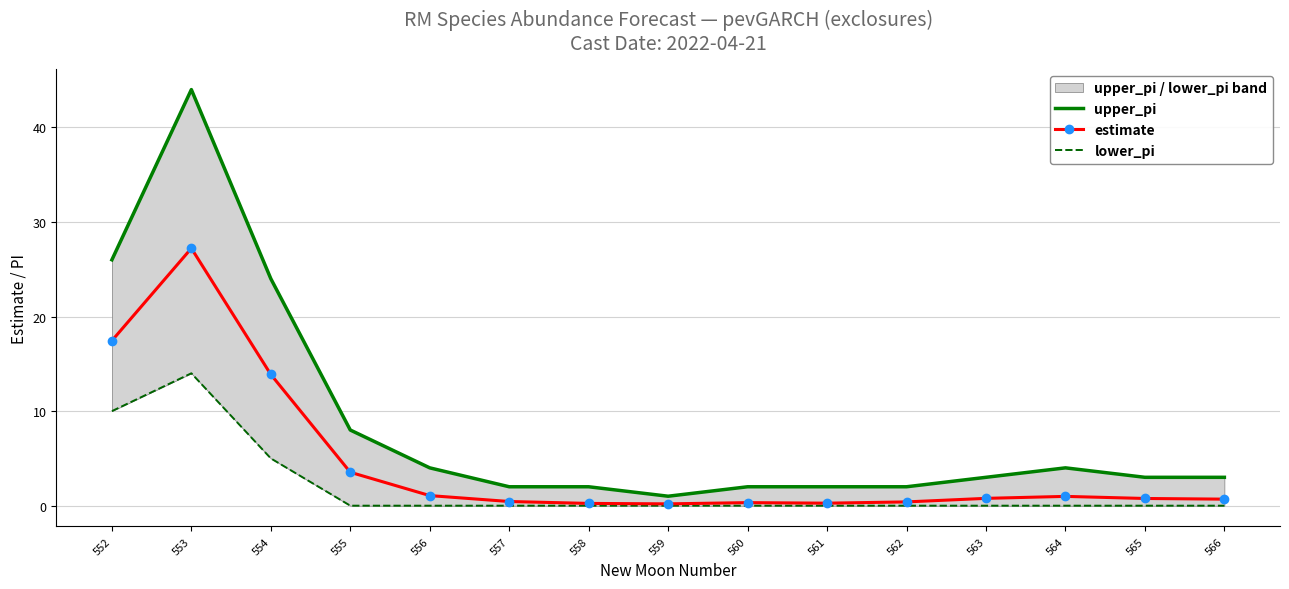

True or false: estimate and lower_pi intersect in this chart.

False